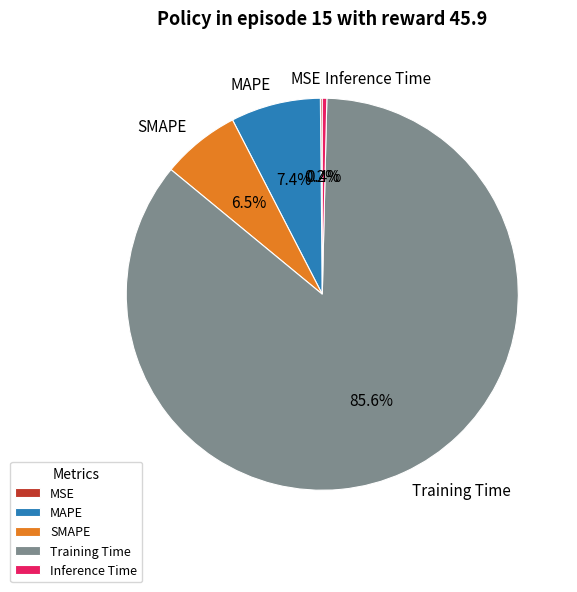

Which has a higher value, MAPE or Inference Time?

MAPE